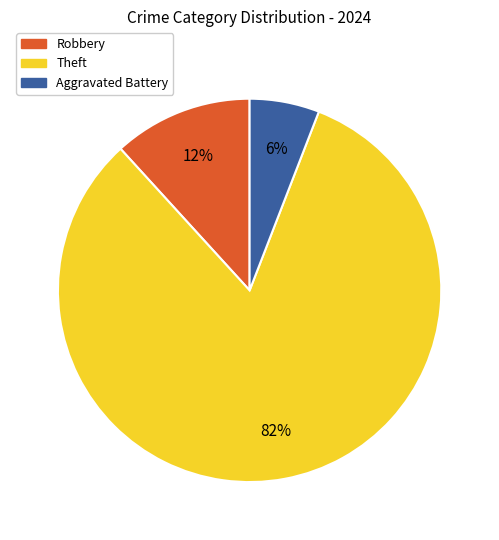

Which category accounts for the majority?

Theft